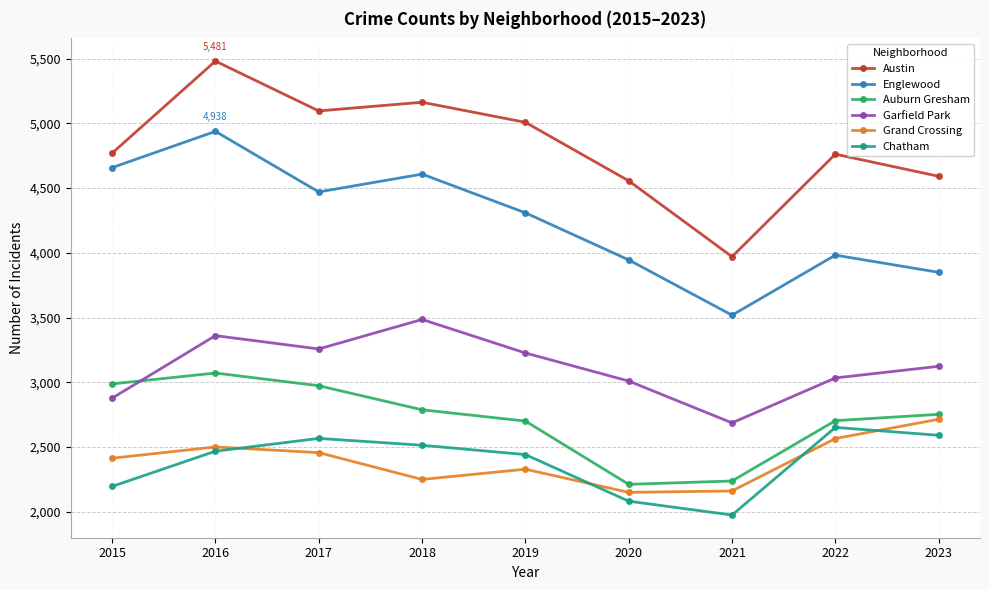

True or false: Chatham has a value of 1195 at 2021.

False